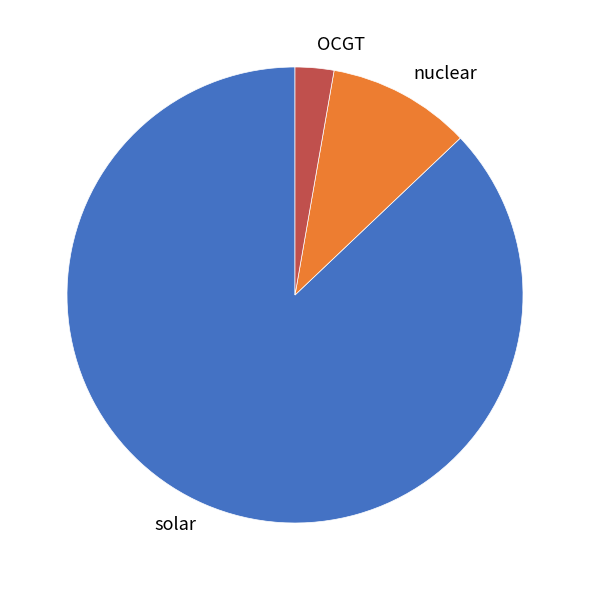

Which slice is the smallest?

OCGT